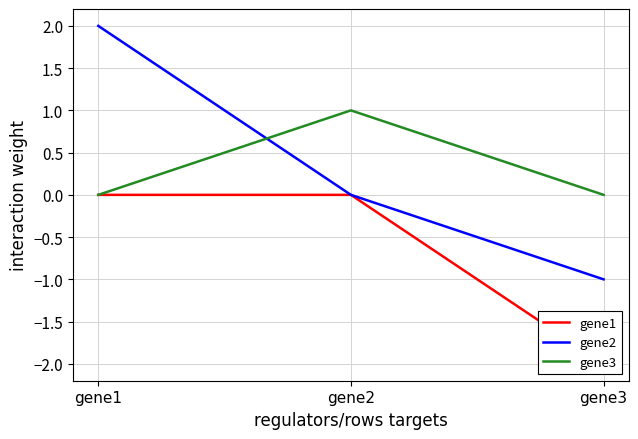

Reading left to right, what are all the values shown in this chart?

gene1: 0.0	0.0	-2.0
gene2: 2.0	0.0	-1.0
gene3: 0.0	1.0	0.0